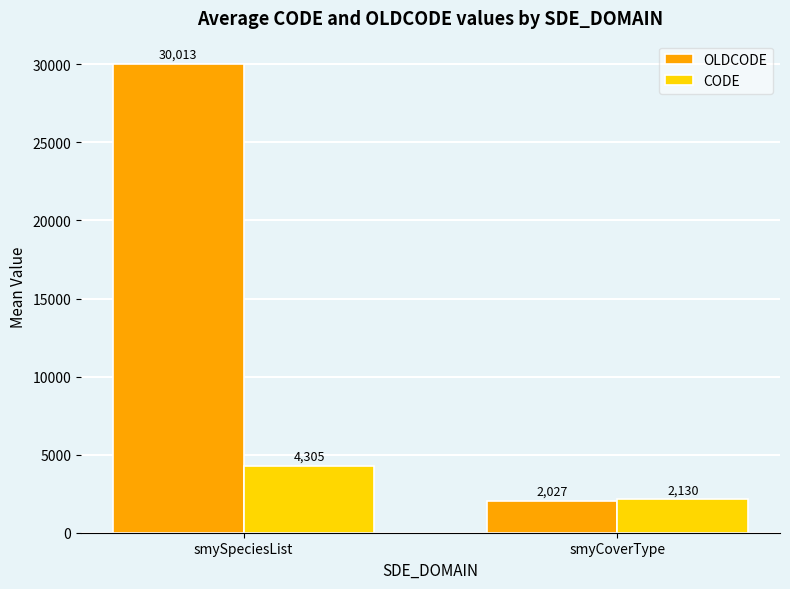

At how many categories does at least one series exceed 14964?

1